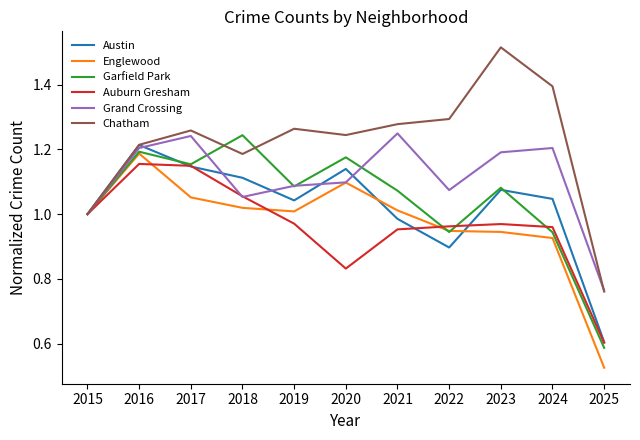

What is the total value across all series at 2025?

3.8